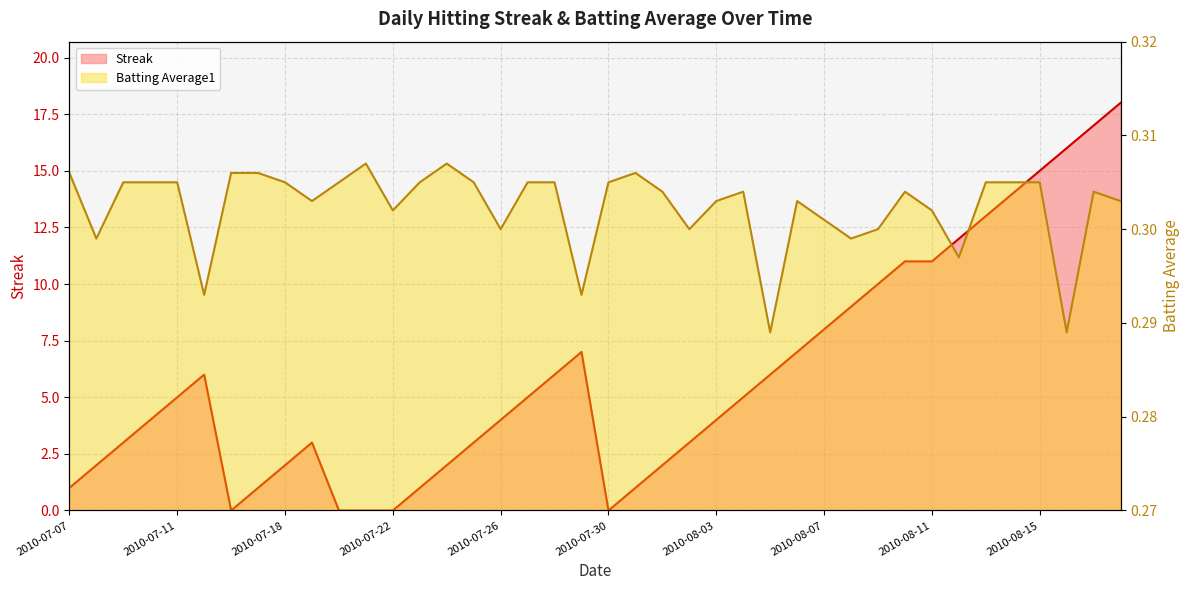

How many data points in Streak are above 5?

17